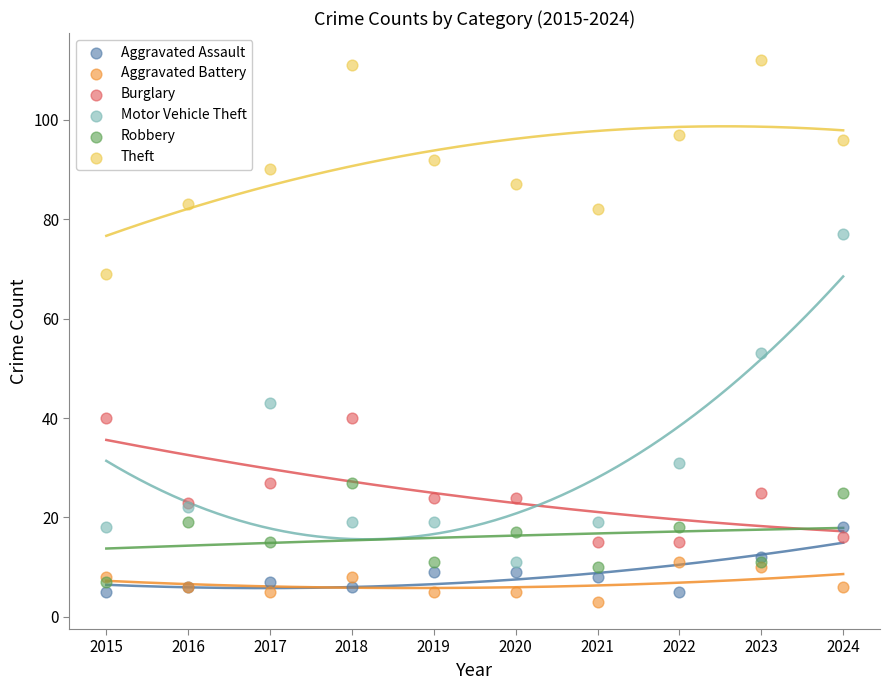

Which series reaches the minimum Y coordinate?

Aggravated Battery